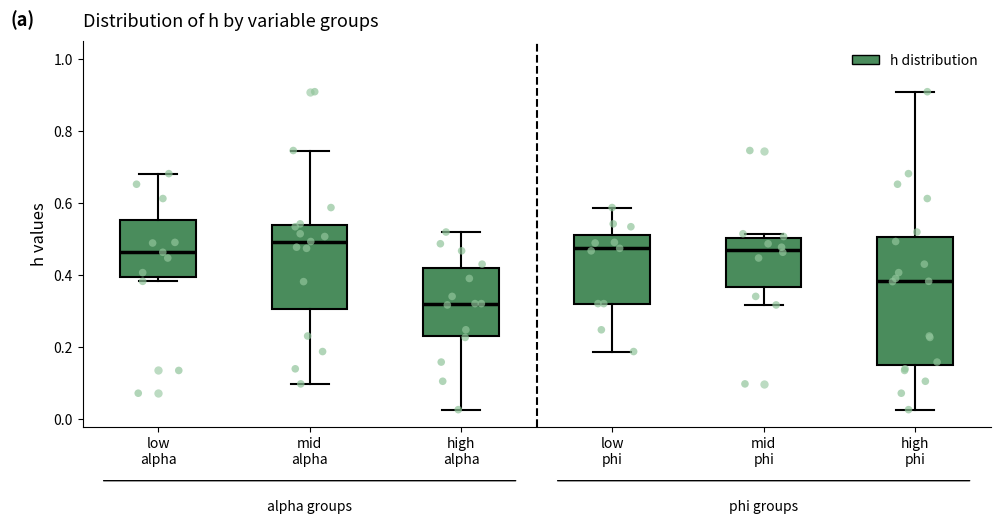

Which box's median line is the lowest?

high alpha